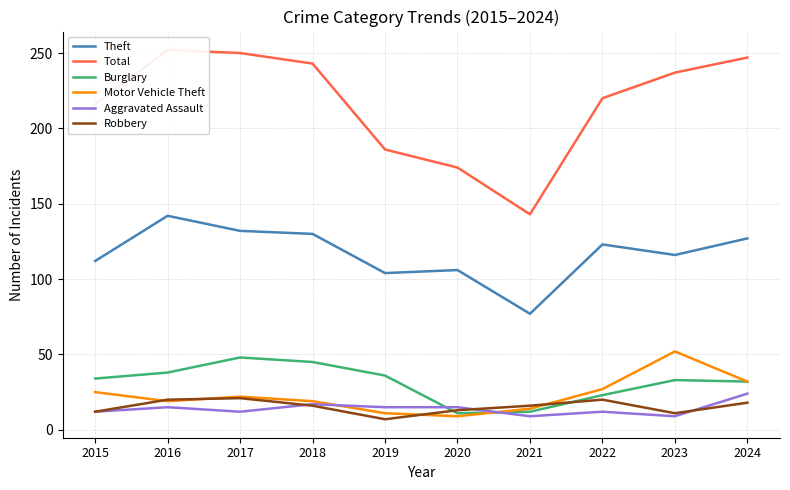

Rank the series at 2022 from lowest to highest value.

Aggravated Assault, Robbery, Burglary, Motor Vehicle Theft, Theft, Total